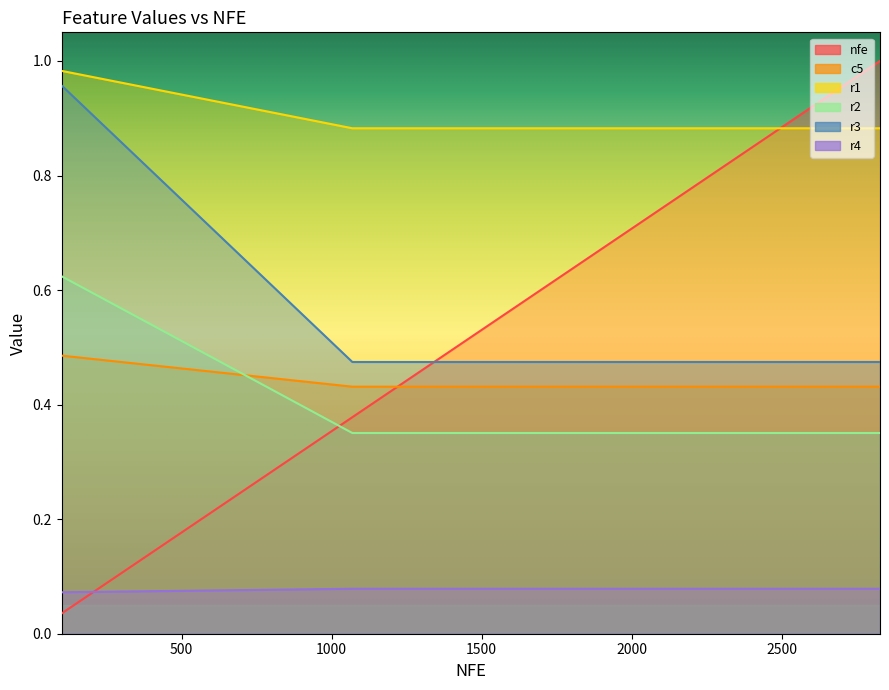

What is the total value across all series at 100?

3.2